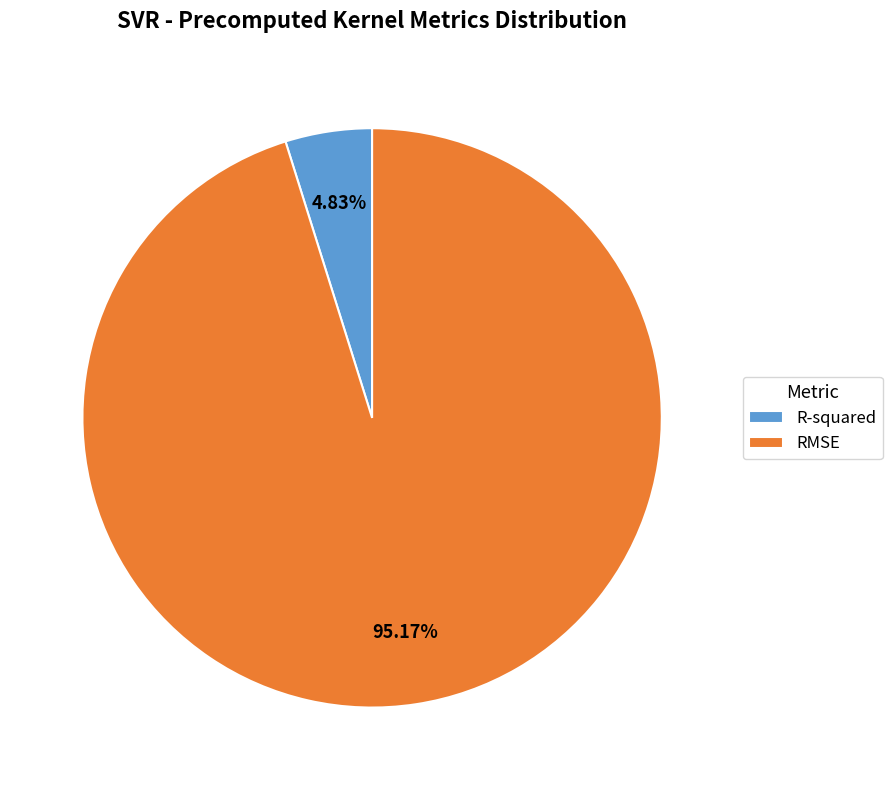

To the nearest percent, what is the average slice percentage?

50%